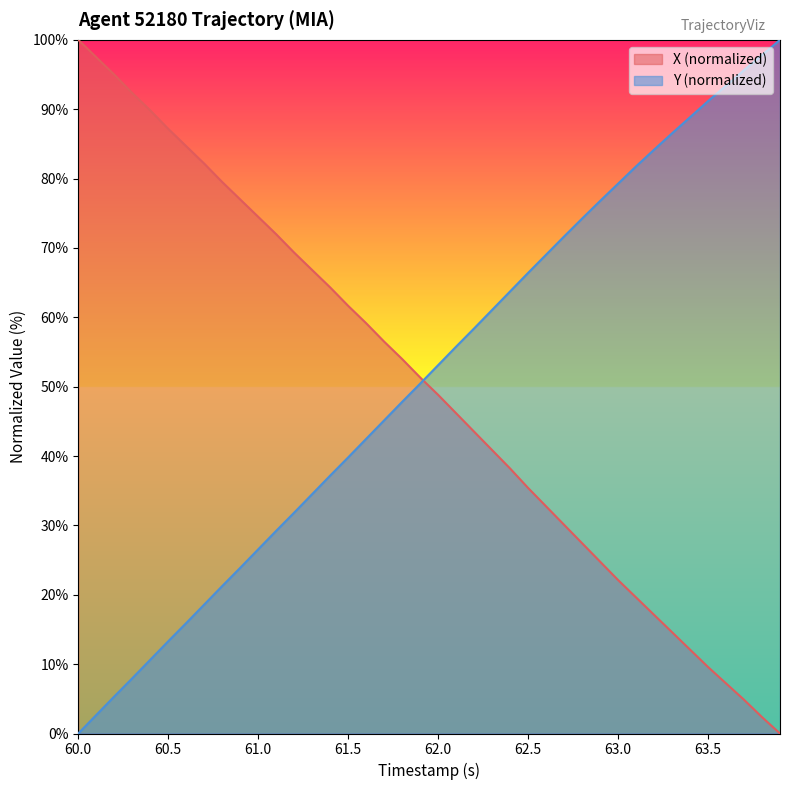

What is the spread (max minus min) of values at 62.5?

31.0